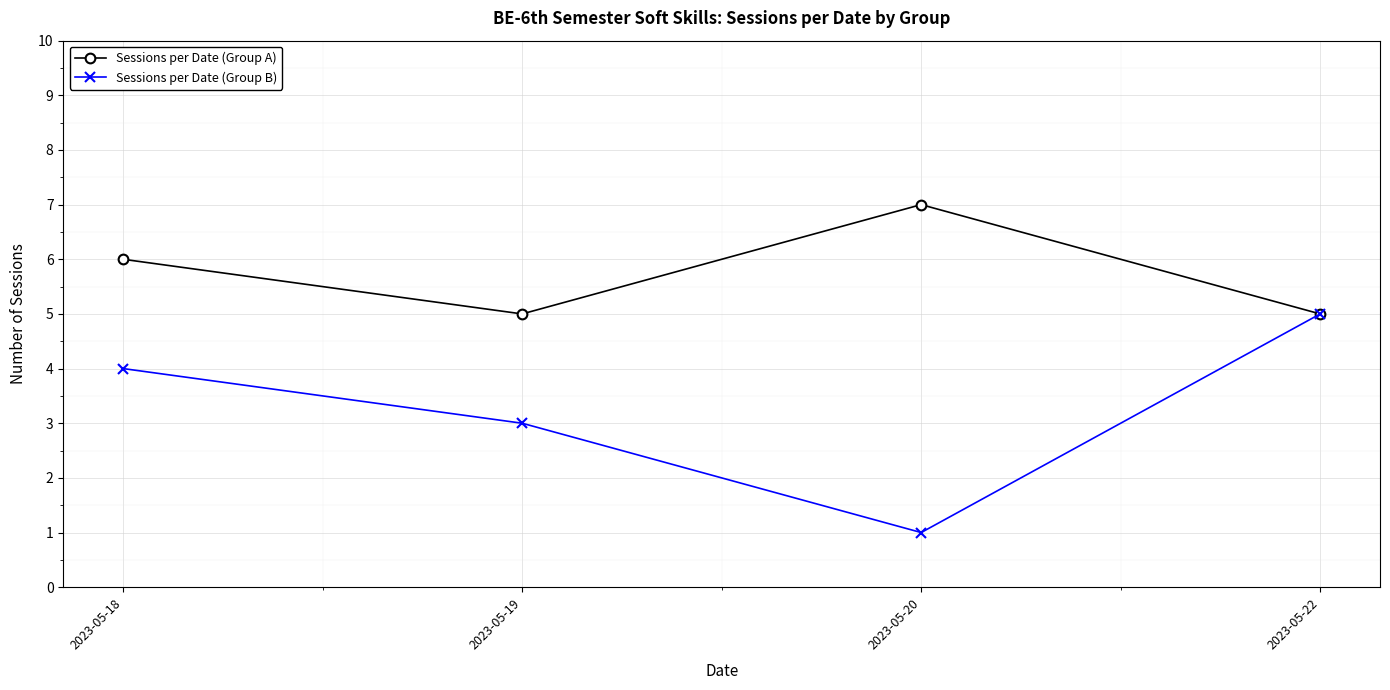

What is the total value across all series at 2023-05-22?

10